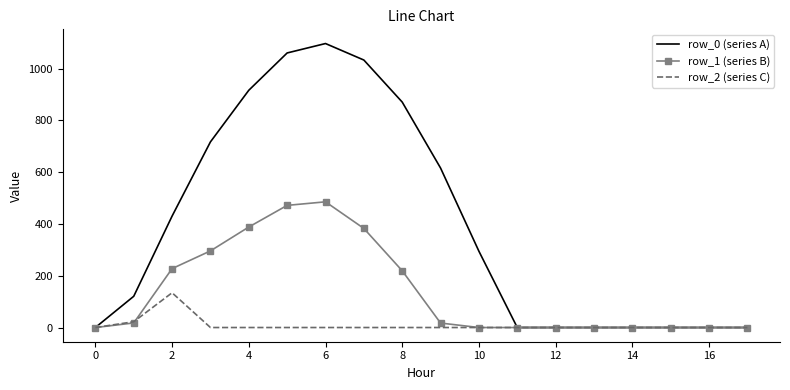

List the series in order of their peak value, lowest first.

row_2 (series C), row_1 (series B), row_0 (series A)